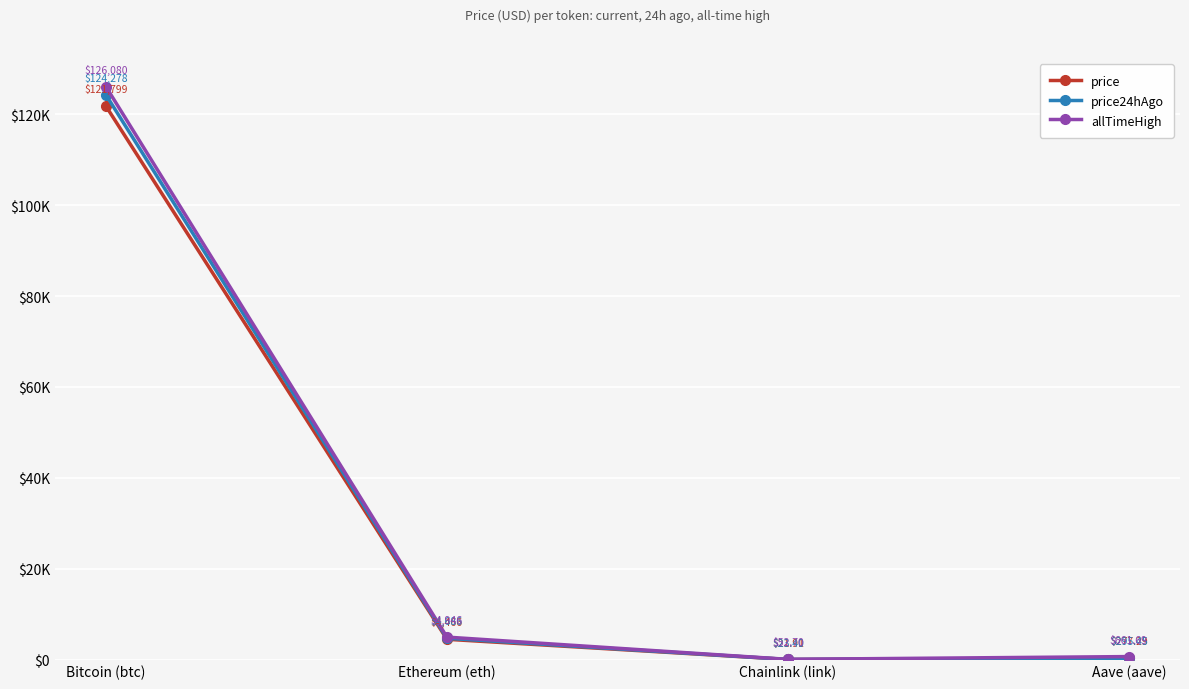

What is the label of the 3rd point from the right?

Ethereum (eth)